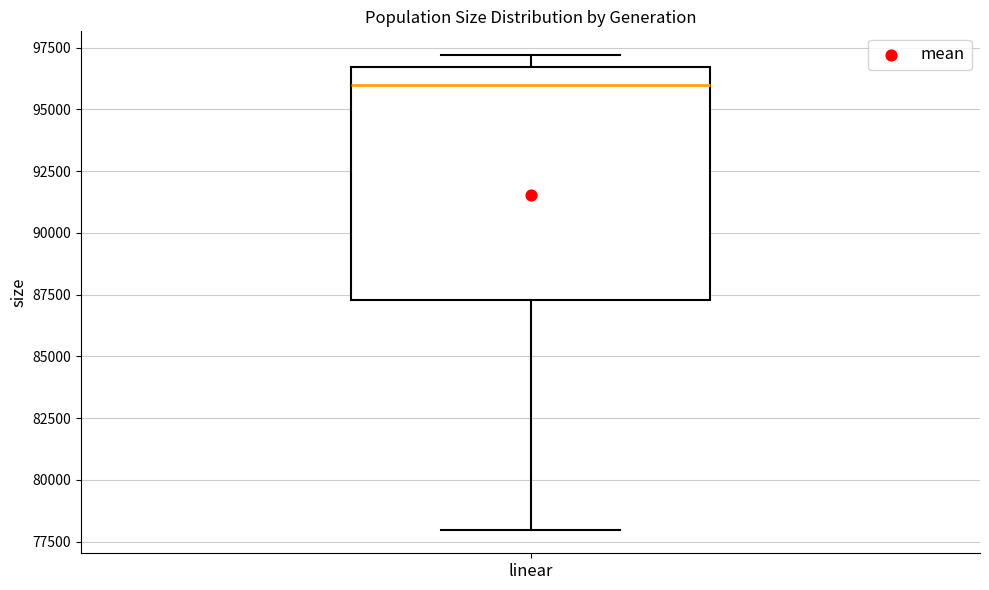

Transcribe this box plot: give where the median line is, the range the box spans, and where the two whiskers end, as read against the y-axis. The values are not printed on the chart, so give them approximately, as read against the axis.

median 96000, box 87500 to 96500, whiskers 78000 to 97000